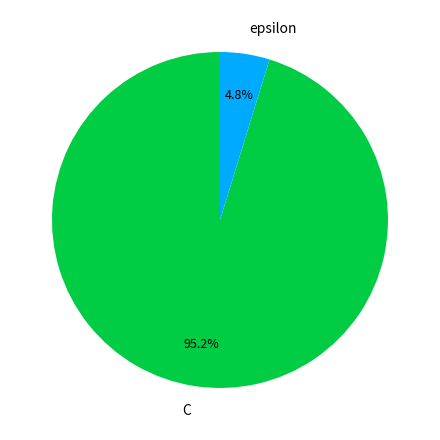

Which slice is the largest?

C